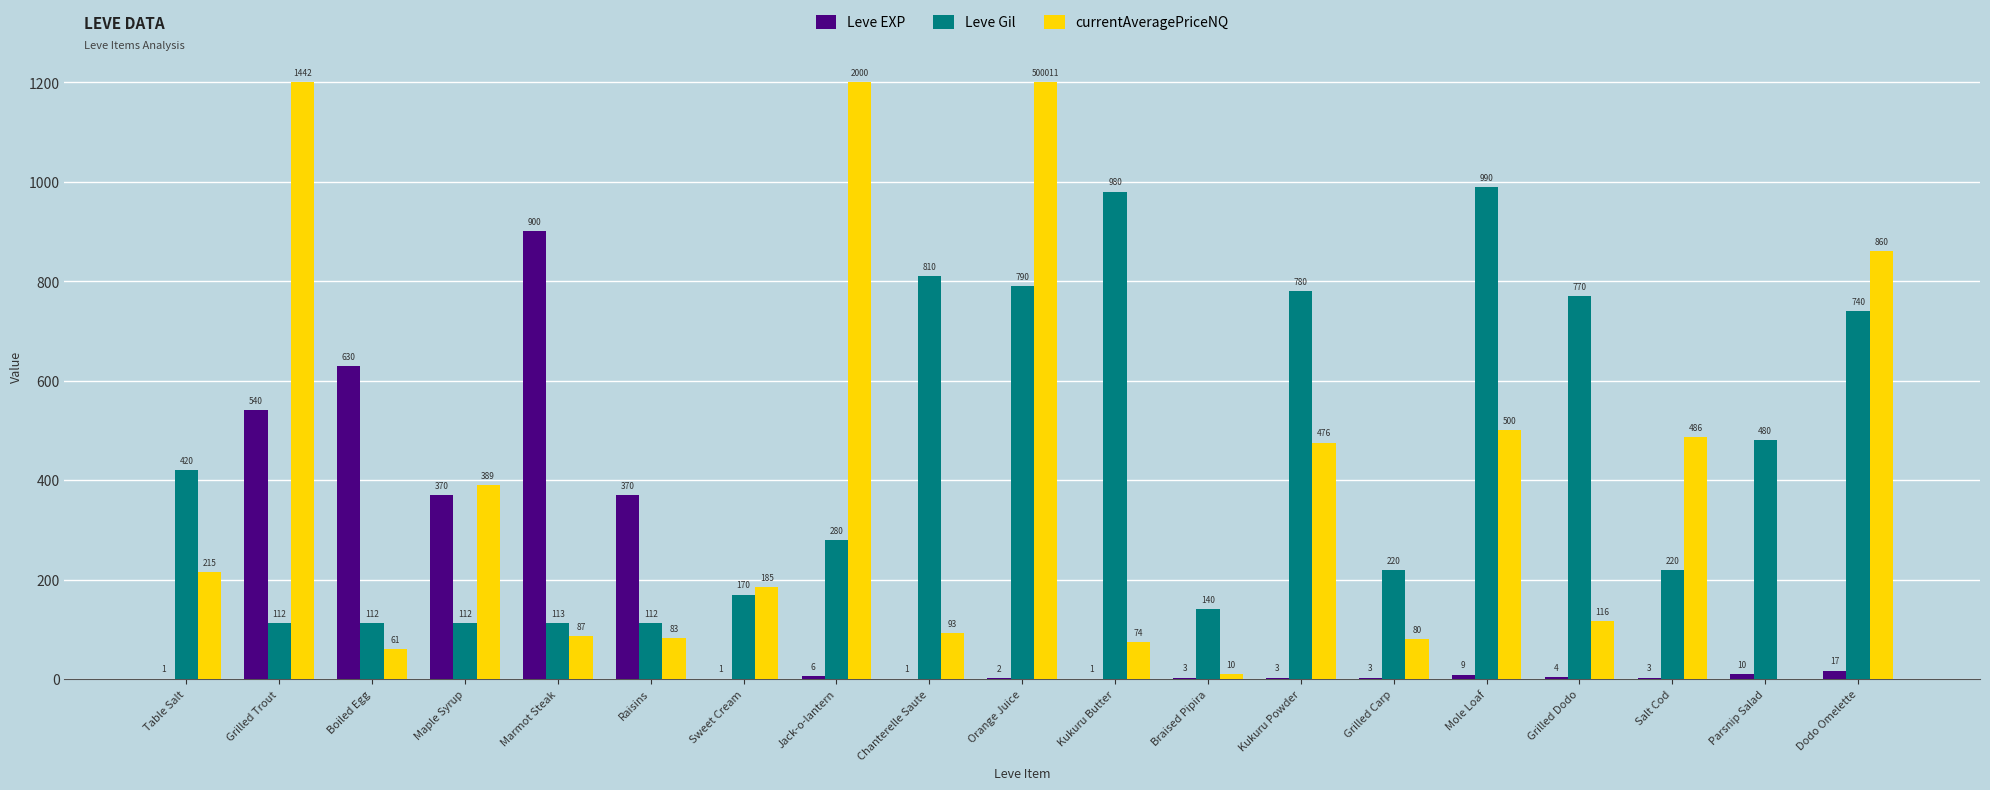

True or false: Leve Gil has a value of 140.0 at Braised Pipira.

True